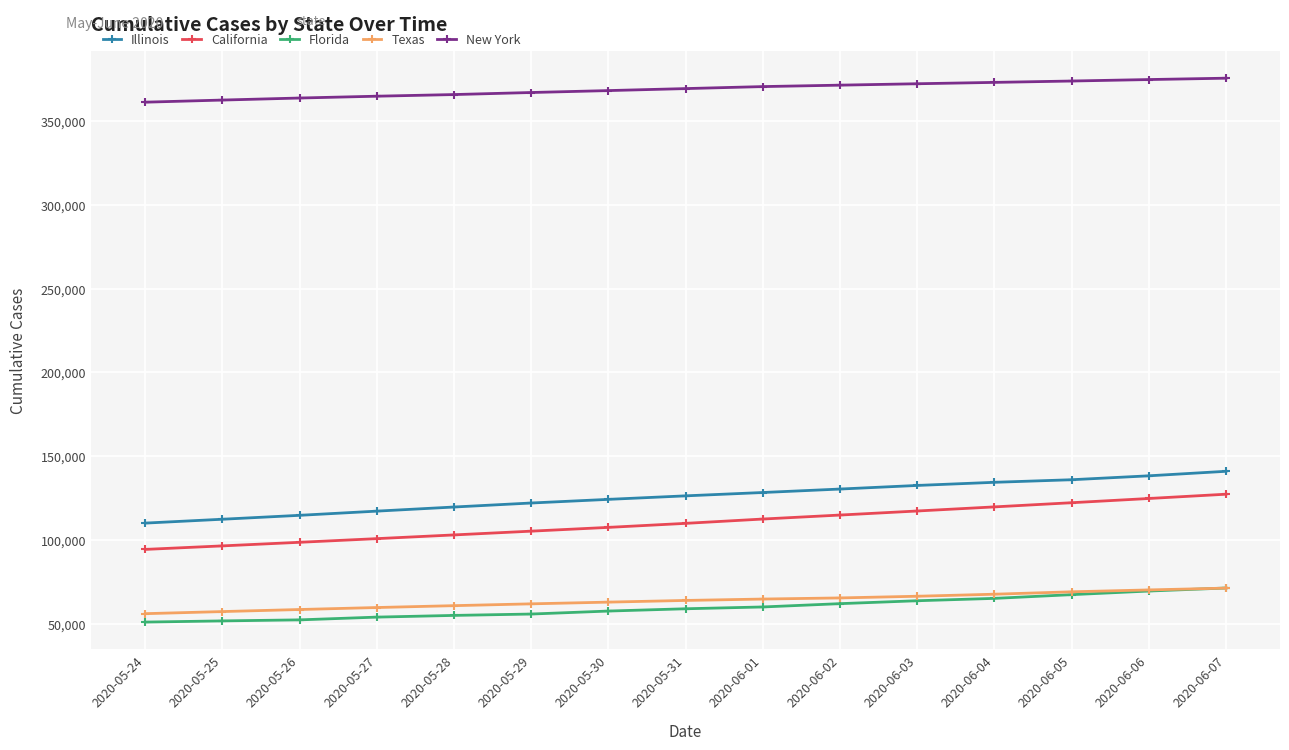

What are all the series names shown in the legend?

Illinois, California, Florida, Texas, New York